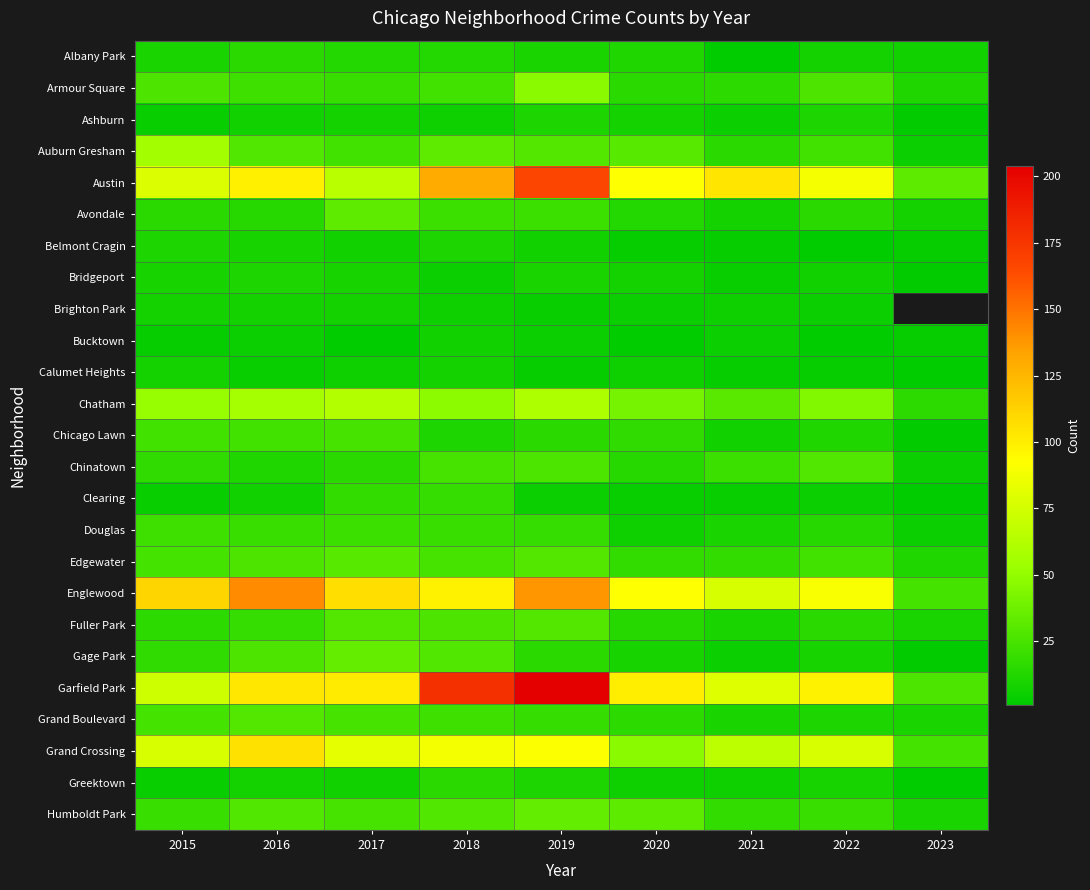

What is the maximum value shown in the chart?

204.0